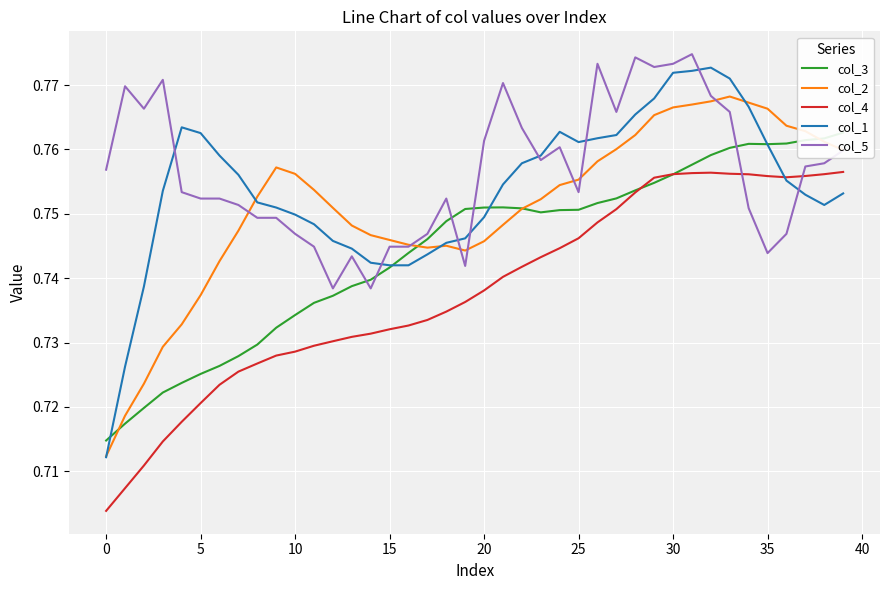

List the series in order of their peak value, lowest first.

col_4, col_3, col_2, col_1, col_5